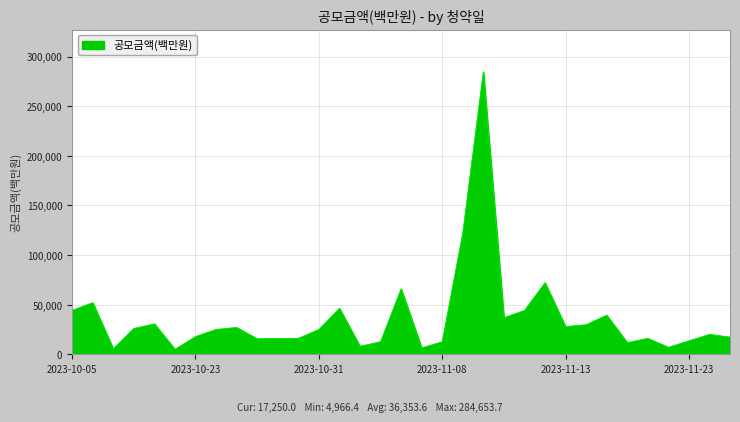

True or false: the data has more than 2 interior local peaks.

True